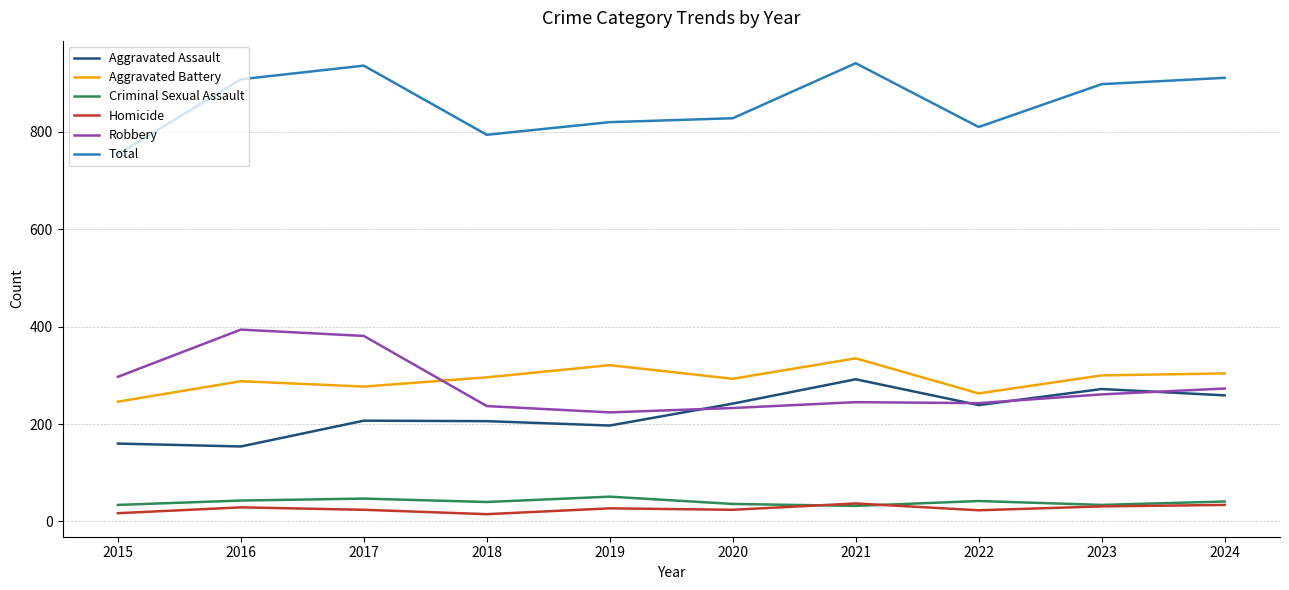

What is the difference between the maximum and minimum values in the Aggravated Assault series?

138